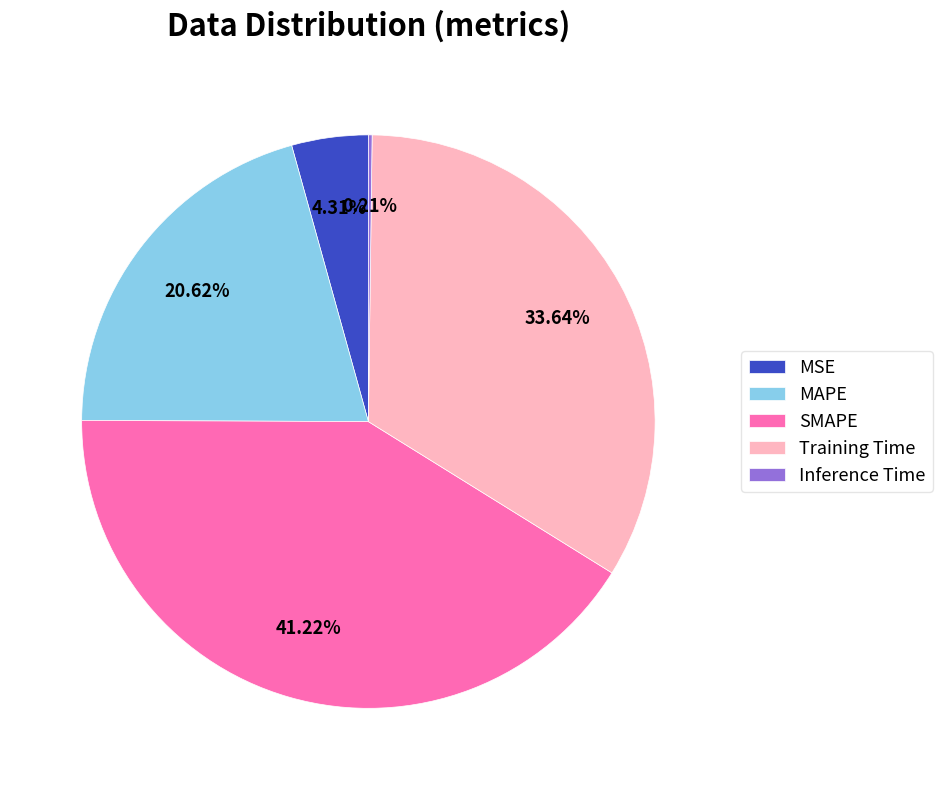

Is there a majority slice in this chart?

No